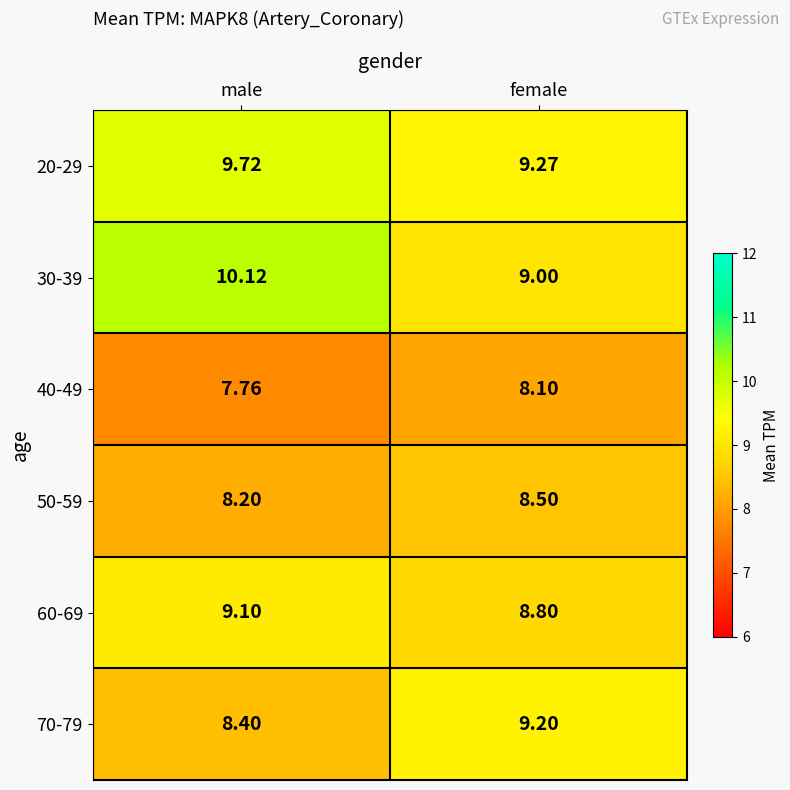

Which series changed the most between male and female?

30-39